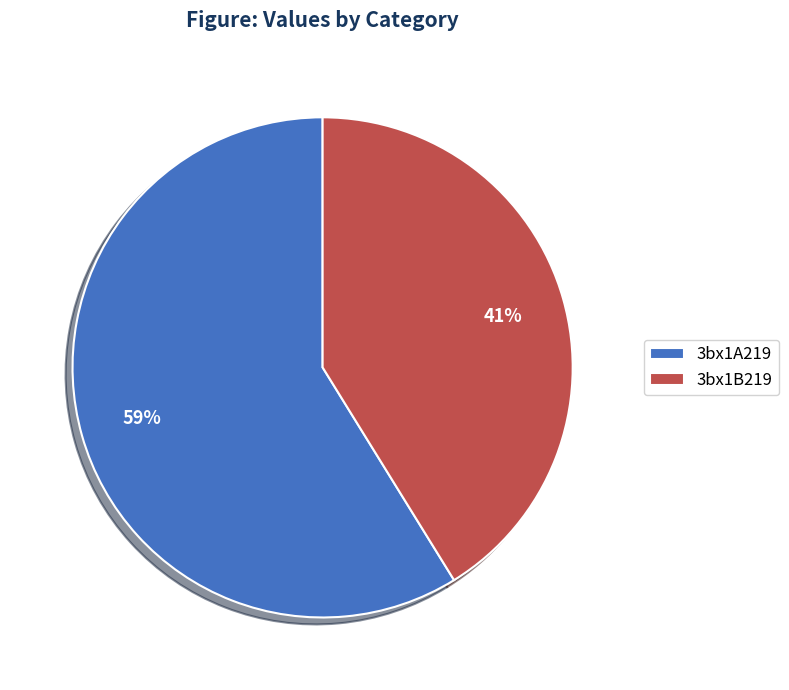

What is the smallest slice in the pie chart?

3bx1B219